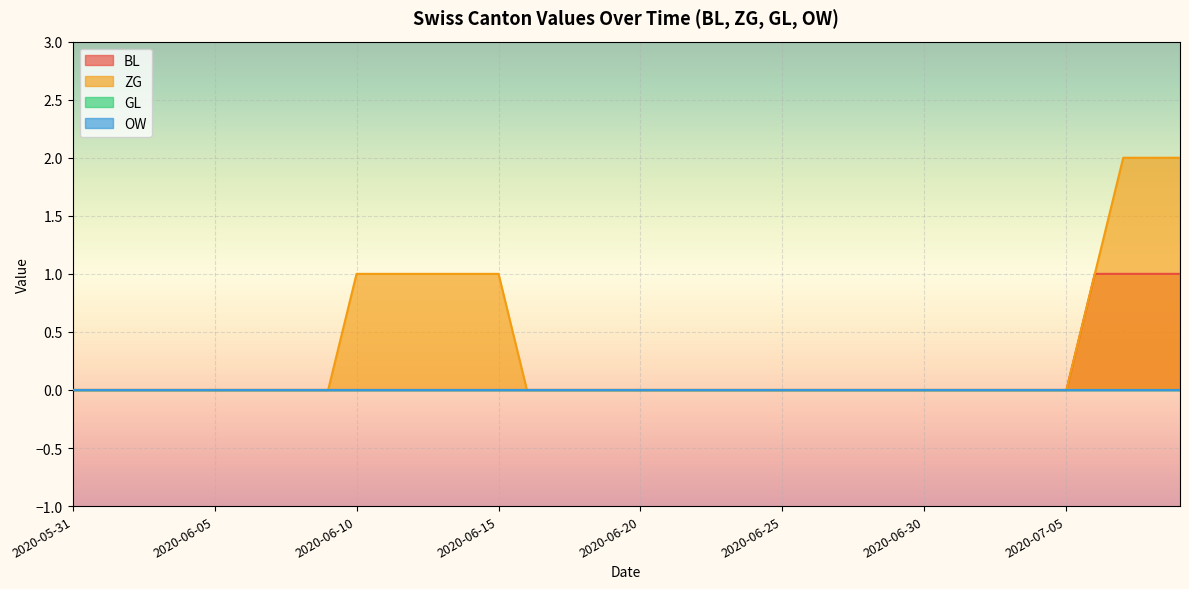

What is the label of the 8th point from the right?

2020-07-02